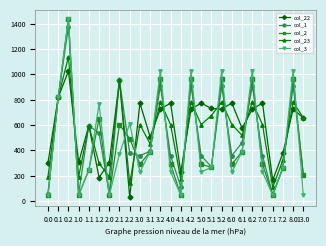

Which series has the largest total across all categories?

col_22